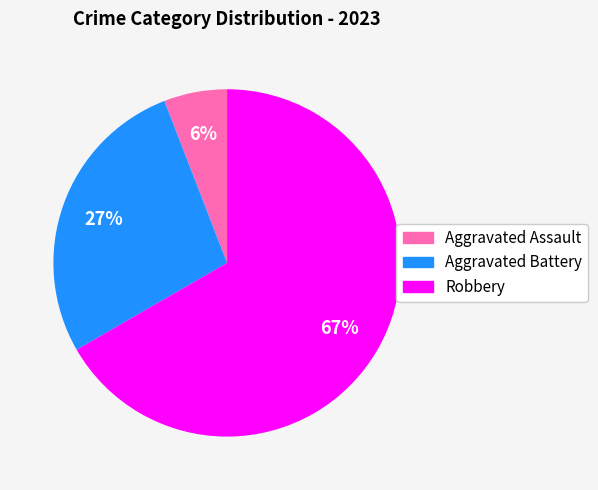

To the nearest percent, what is the difference between the largest and smallest slice percentages?

61%